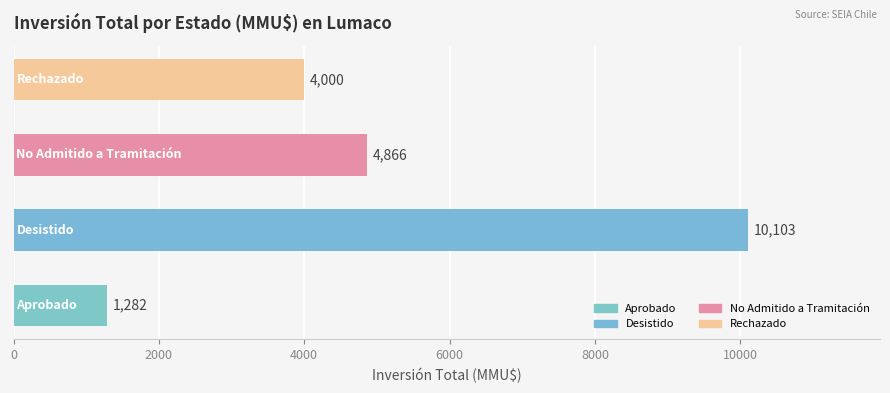

Does the chart contain stacked bars?

No